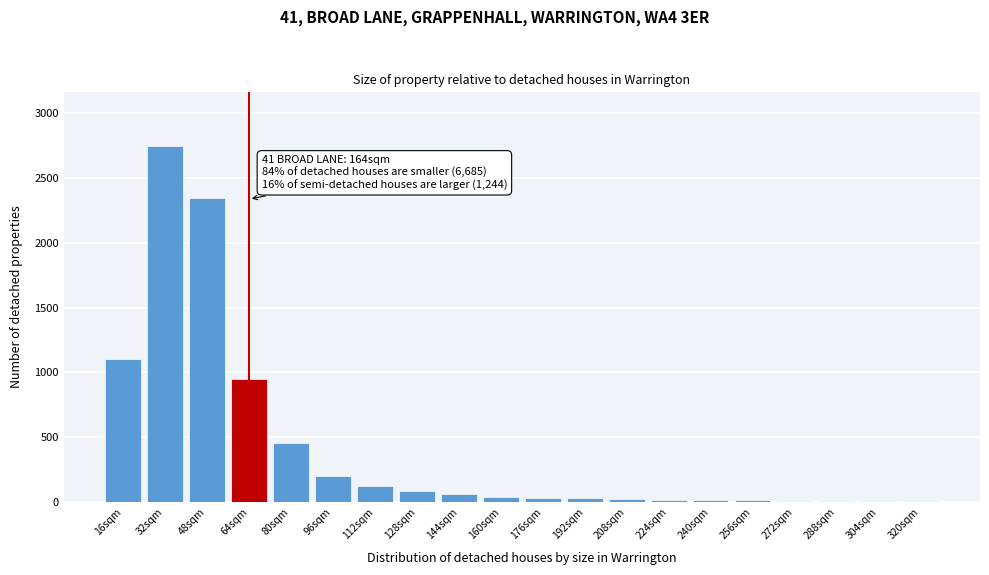

What is the sum of all values?

8235